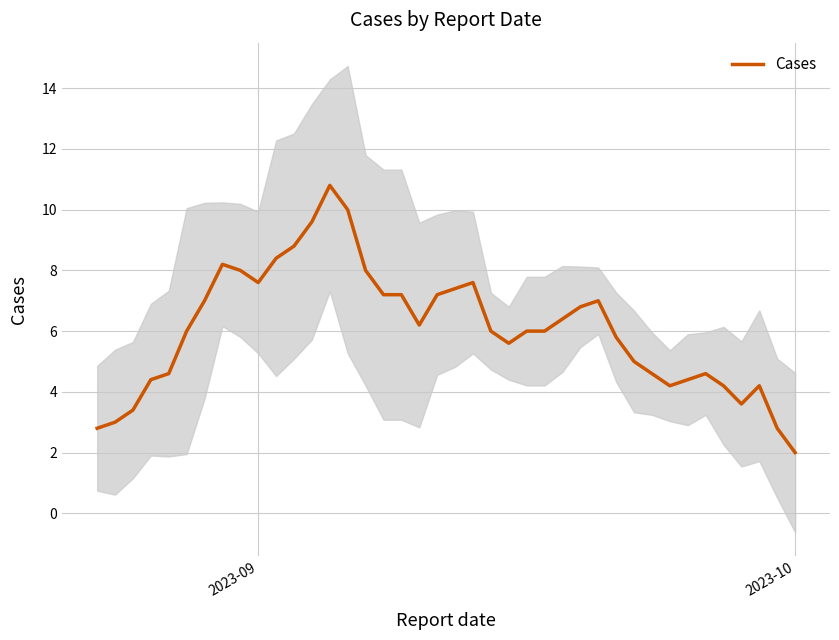

How many lines are shown in the chart?

1